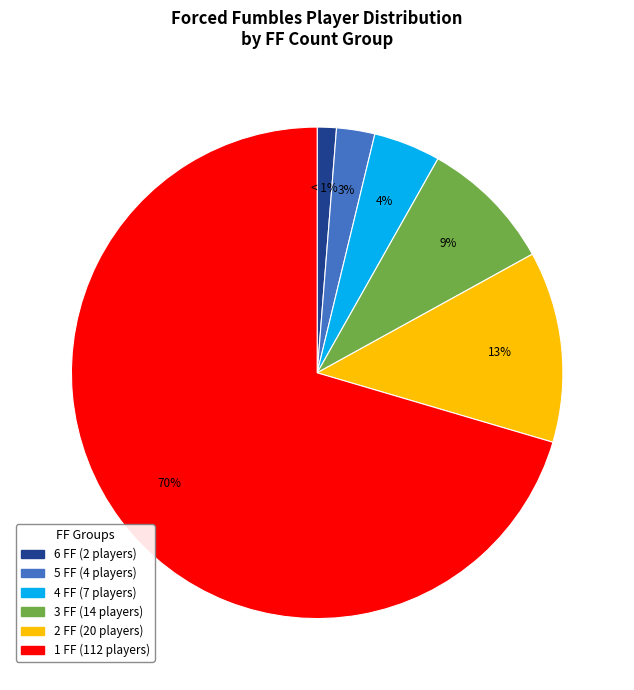

To the nearest percent, what is the difference between the 5 FF and 2 FF slice percentages?

10%